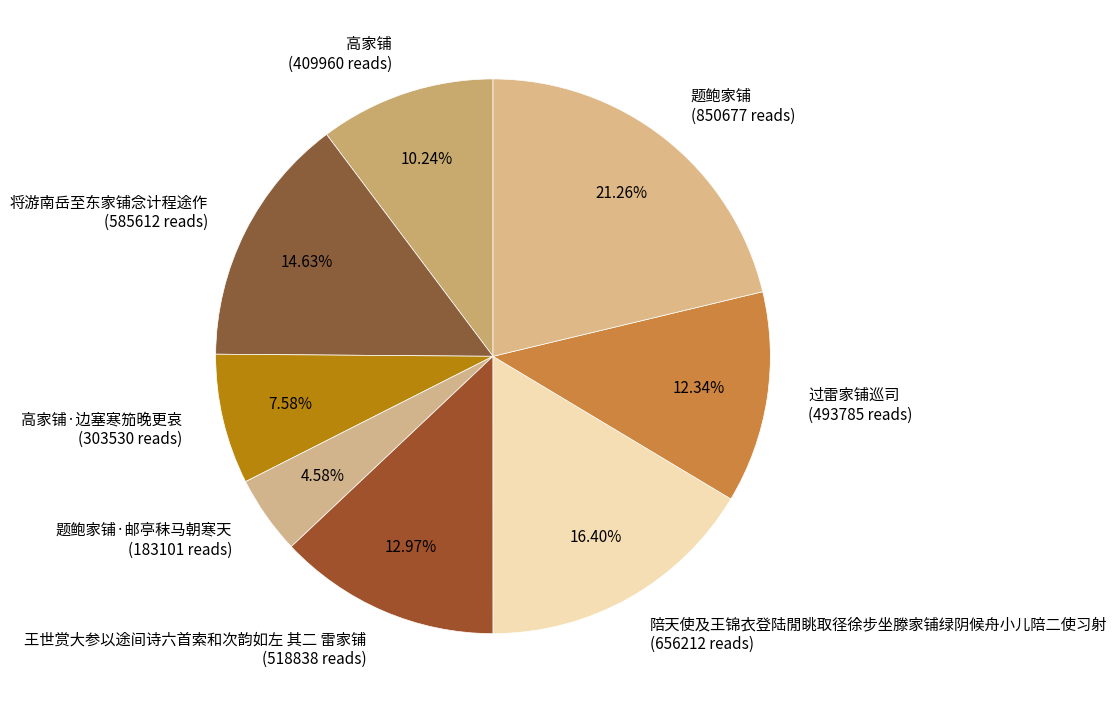

Rank the categories by value from highest to lowest.

题鲍家铺, 陪天使及王锦衣登陆閒眺取径徐步坐滕家铺绿阴候舟小儿陪二使习射, 将游南岳至东家铺念计程途作, 王世赏大参以途间诗六首索和次韵如左 其二 雷家铺, 过雷家铺巡司, 高家铺, 高家铺·边塞寒笳晚更哀, 题鲍家铺·邮亭秣马朝寒天